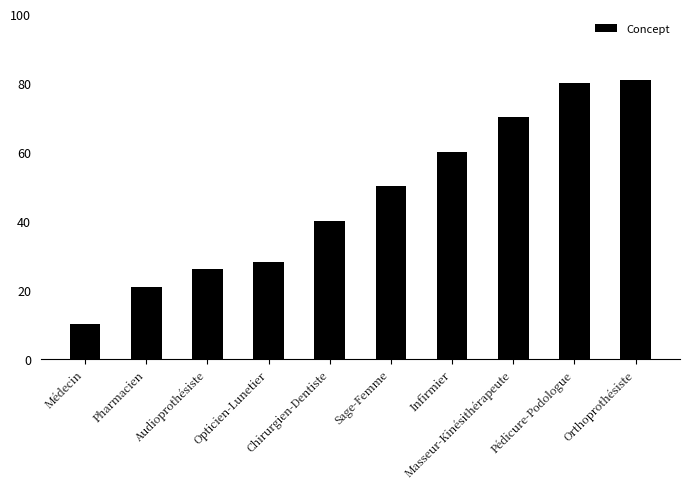

What is the change in value from Infirmier to Pédicure-Podologue?

+20